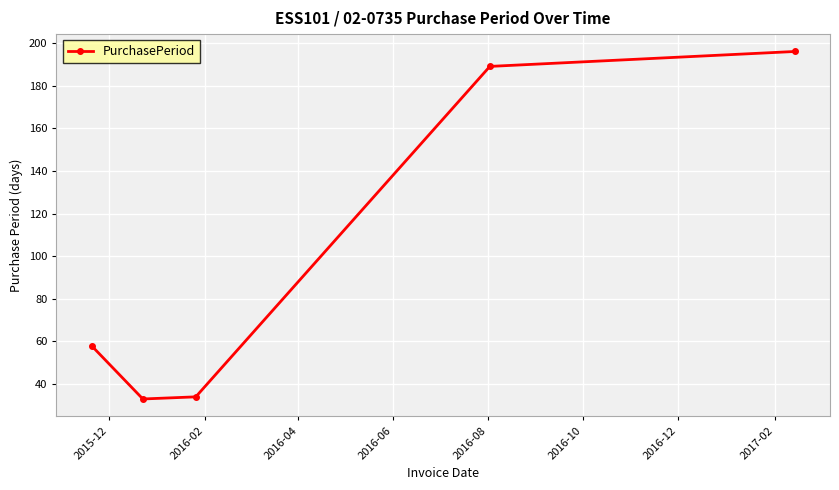

What is the difference between the maximum and second lowest values?

162